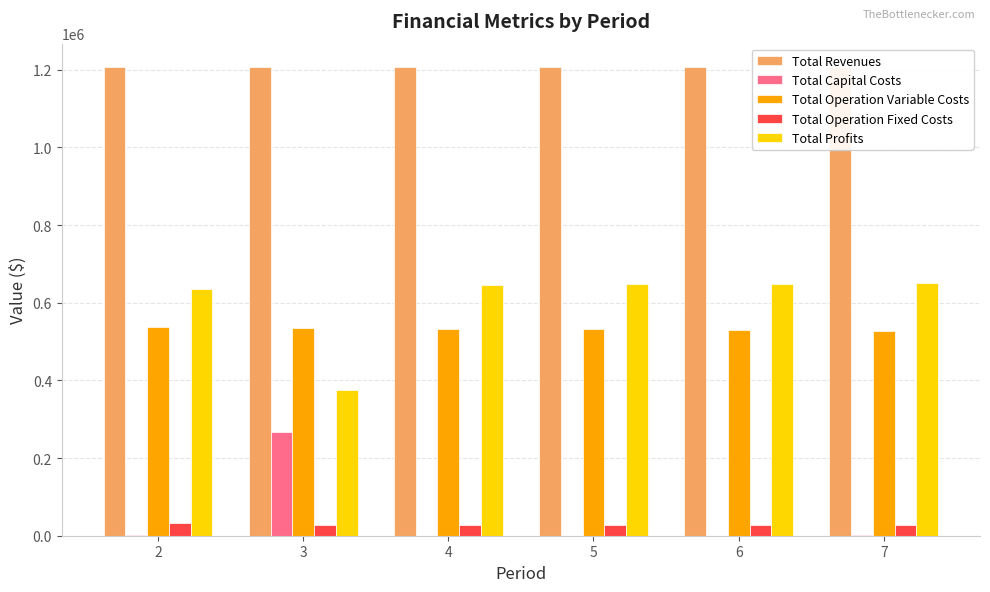

True or false: Total Operation Fixed Costs has a value of 28247.2 at 5.

True